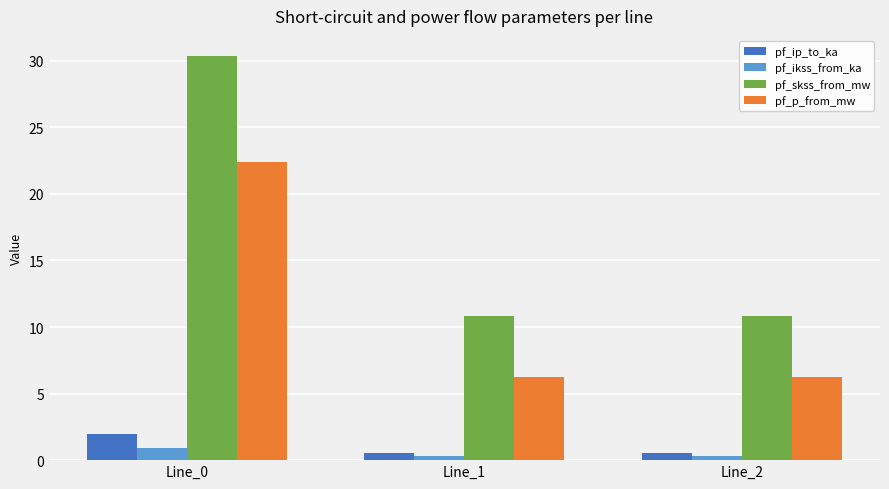

What are all the series names shown in the legend?

pf_ip_to_ka, pf_ikss_from_ka, pf_skss_from_mw, pf_p_from_mw